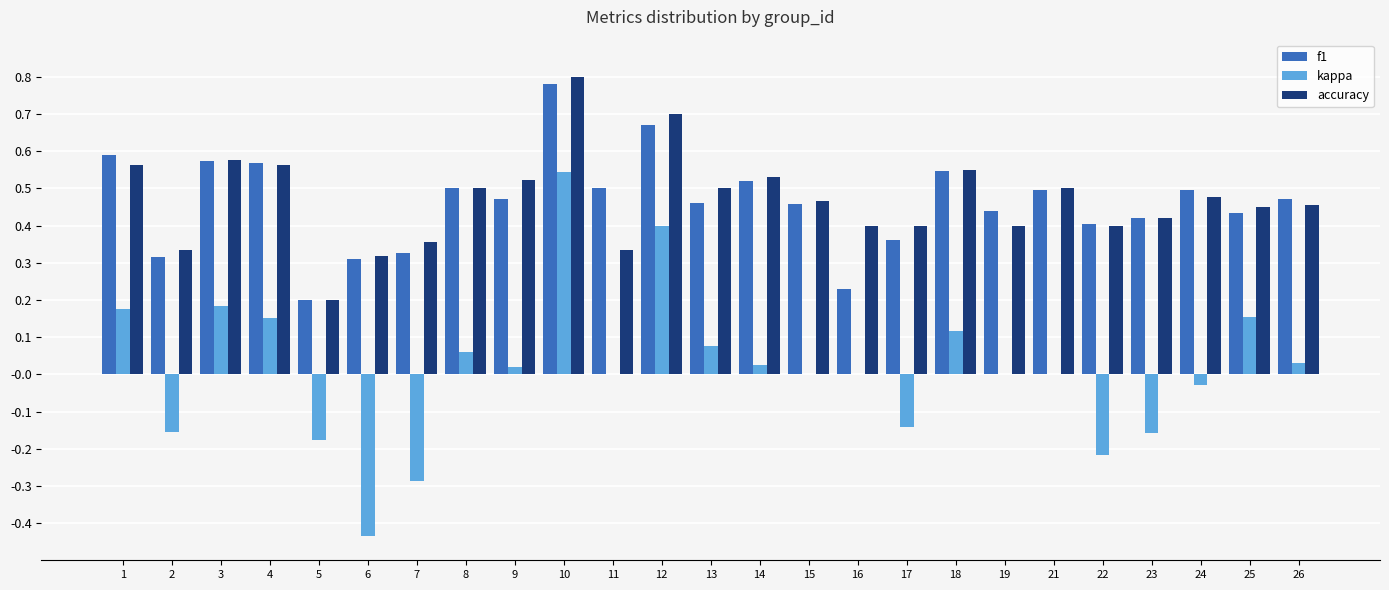

Does the chart contain stacked bars?

No